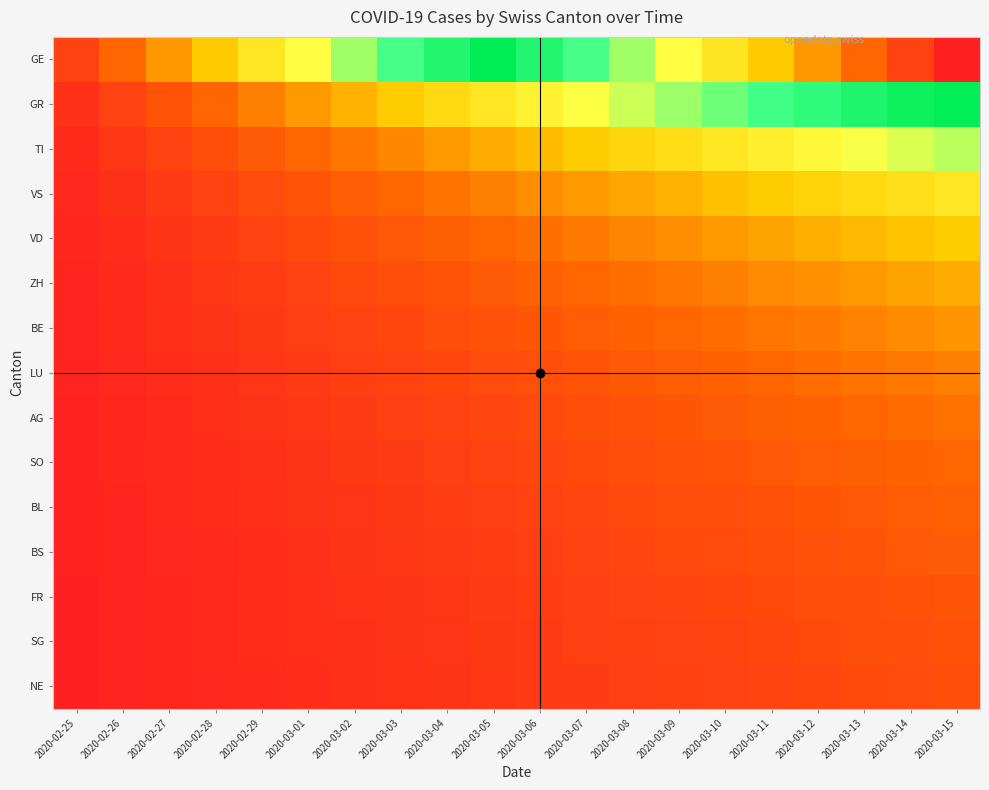

What is the difference between the highest and lowest values at 2020-02-28?

2.8